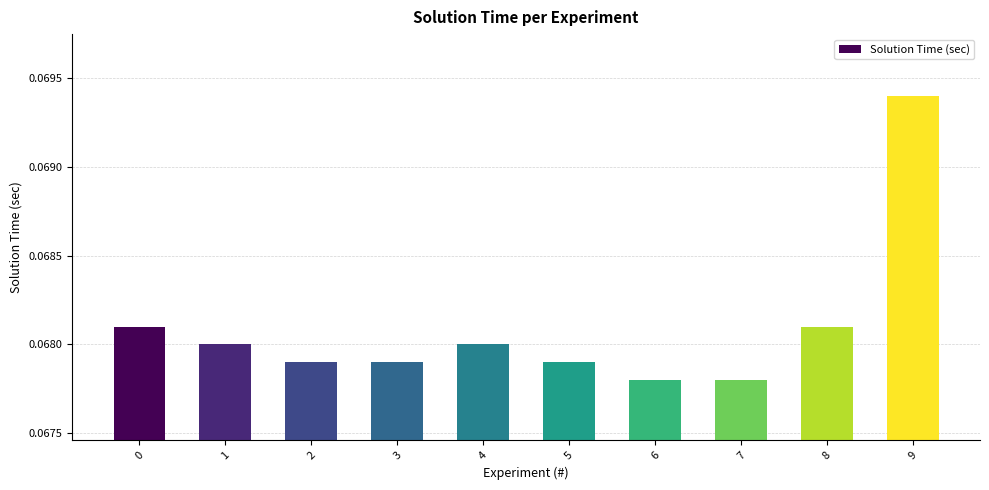

What is the sum of all values?

0.7